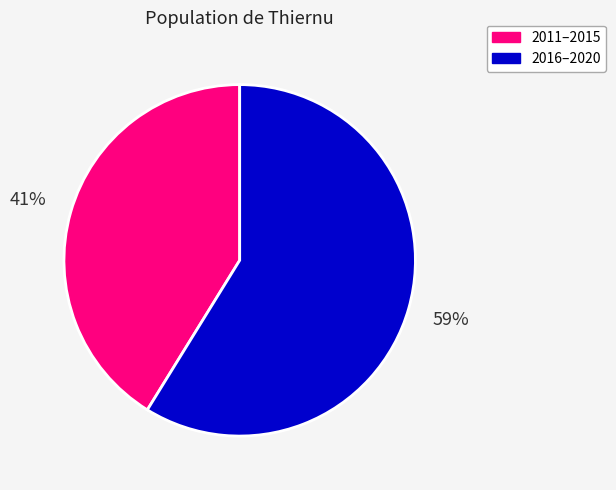

Do 2016–2020 and 2011–2015 together represent more than half of the pie?

Yes